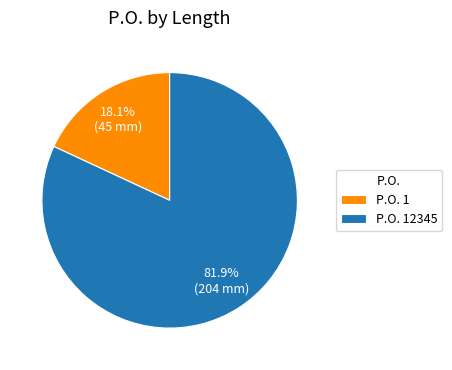

How many slices are in this pie chart?

2